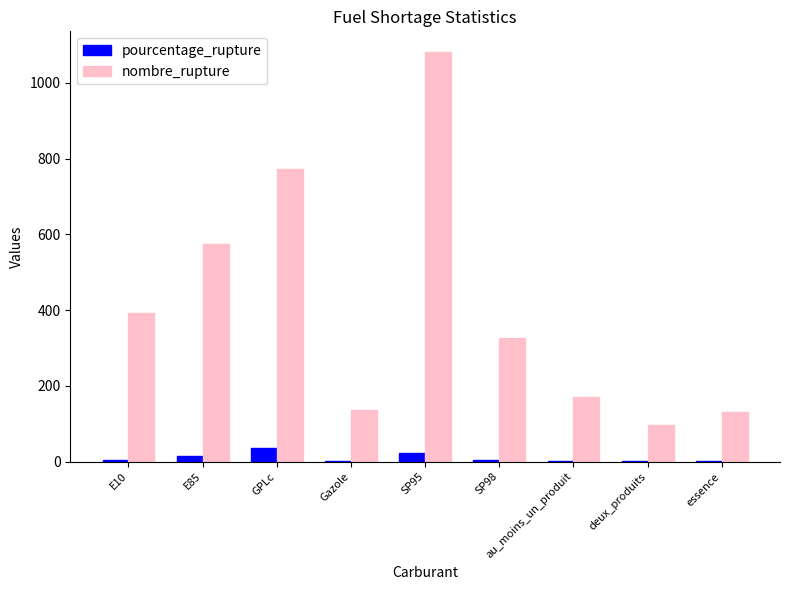

What is the sum of all nombre_rupture values?

3687.0